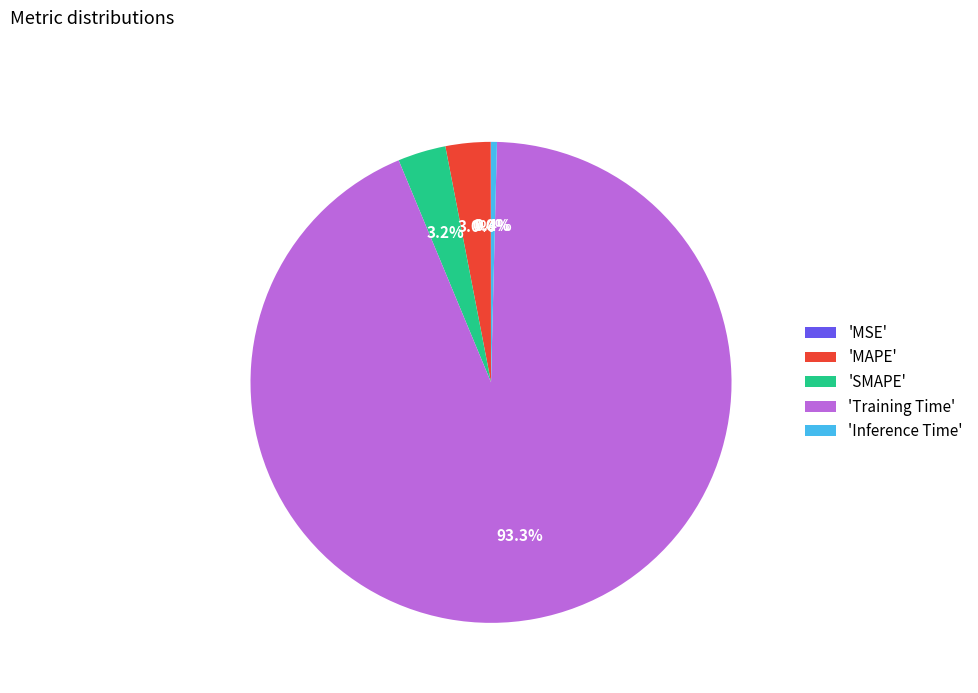

What is the largest slice in the pie chart?

'Training Time'